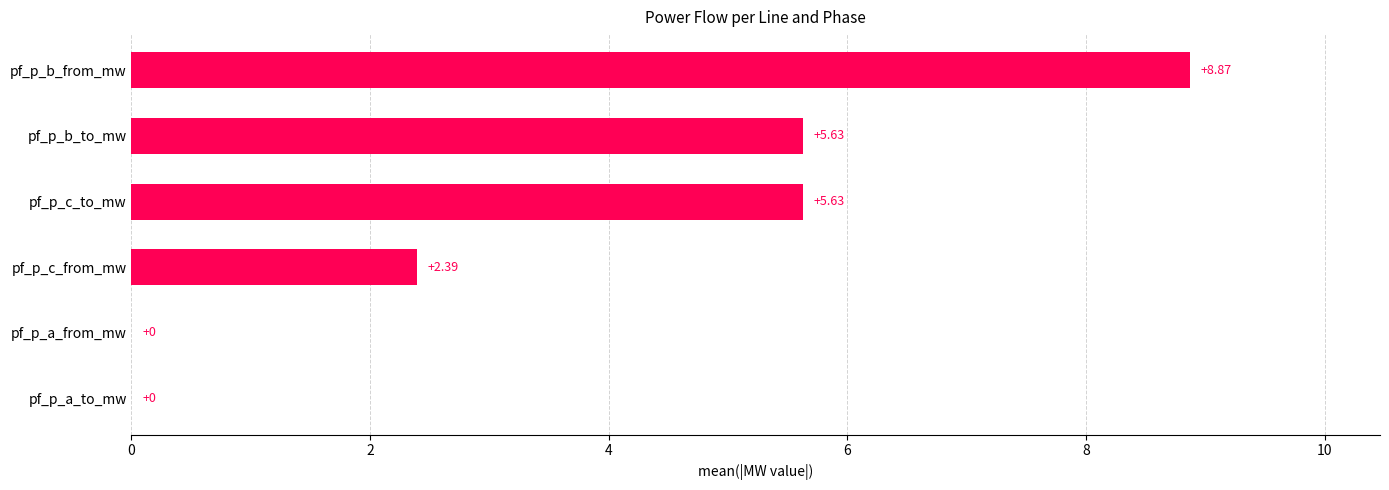

What is the sum of all values?

22.5